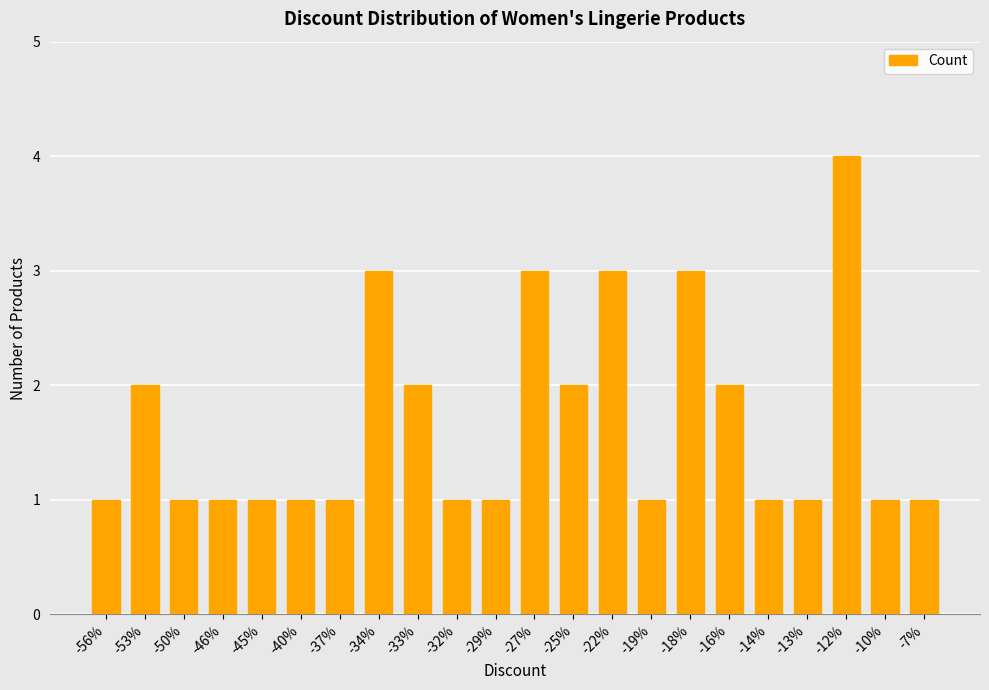

The value at -40% is 1. True or false?

True